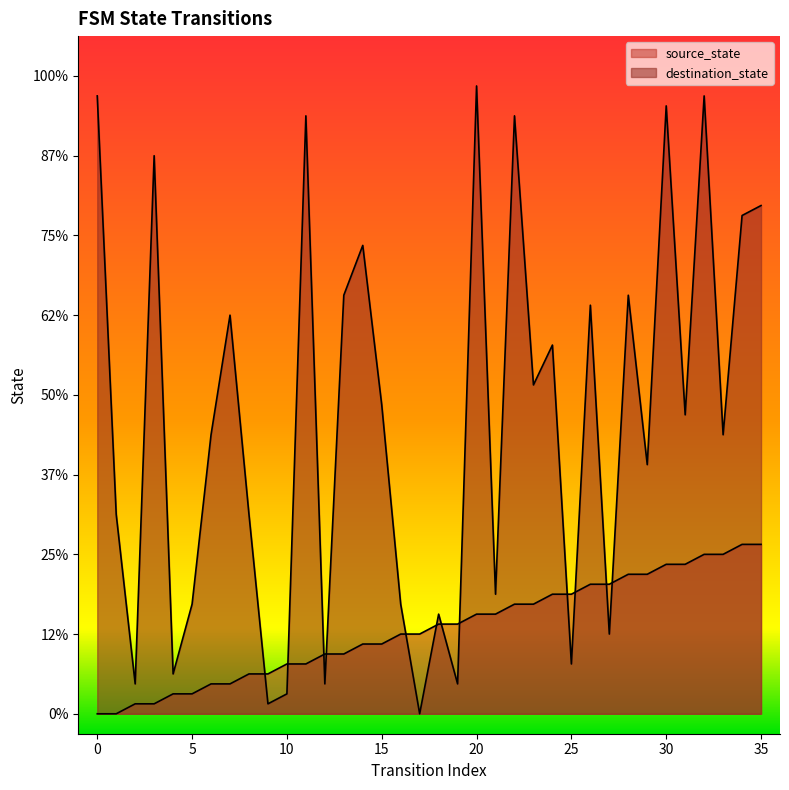

Which category has the lowest value in the destination_state series?

17